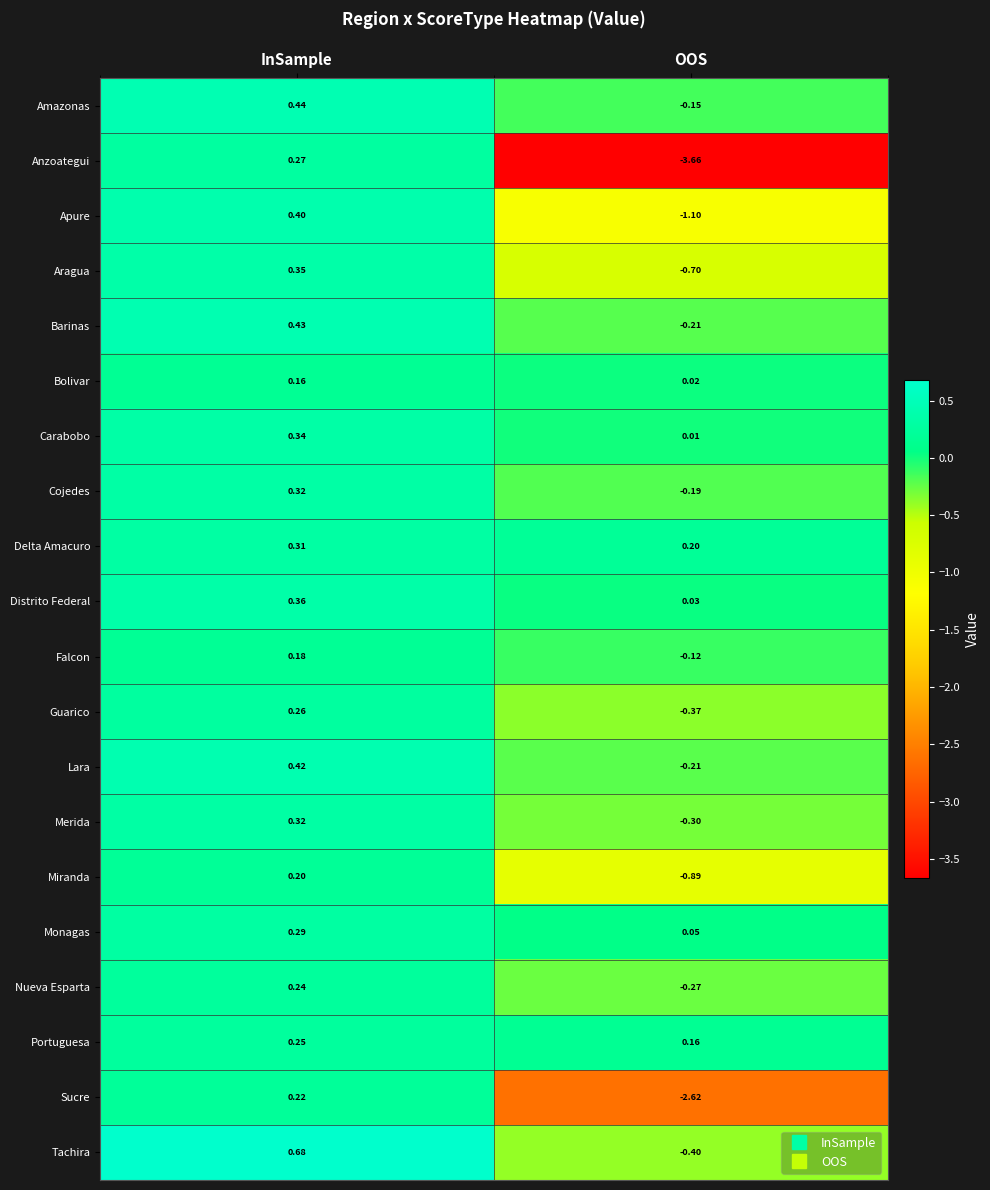

At which label does Anzoategui first exceed 0?

InSample